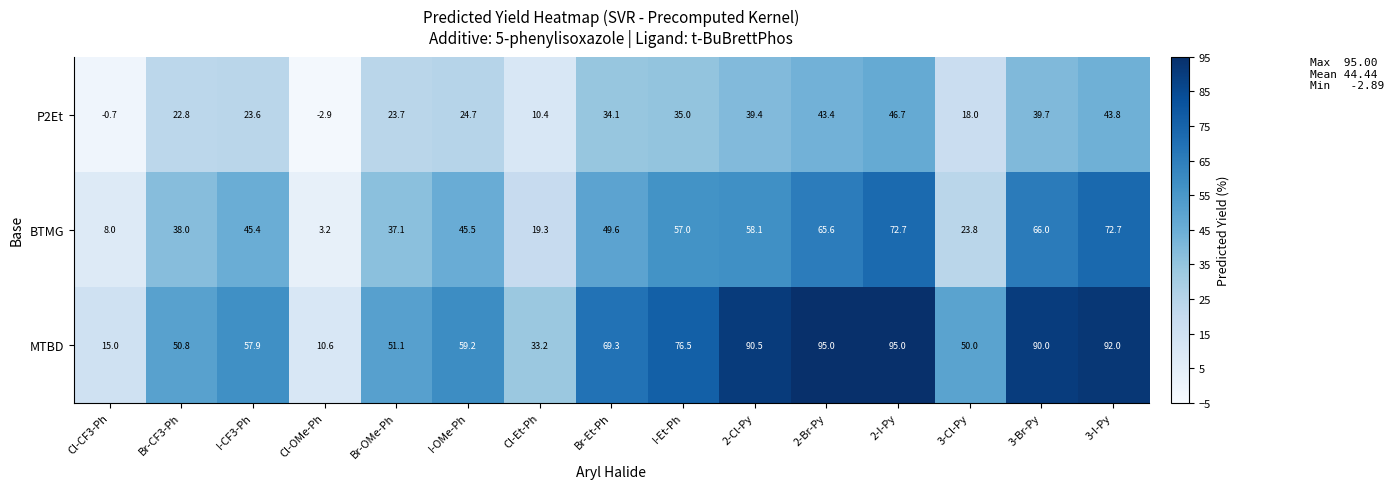

Rank the series by their average value, from highest to lowest.

MTBD, BTMG, P2Et